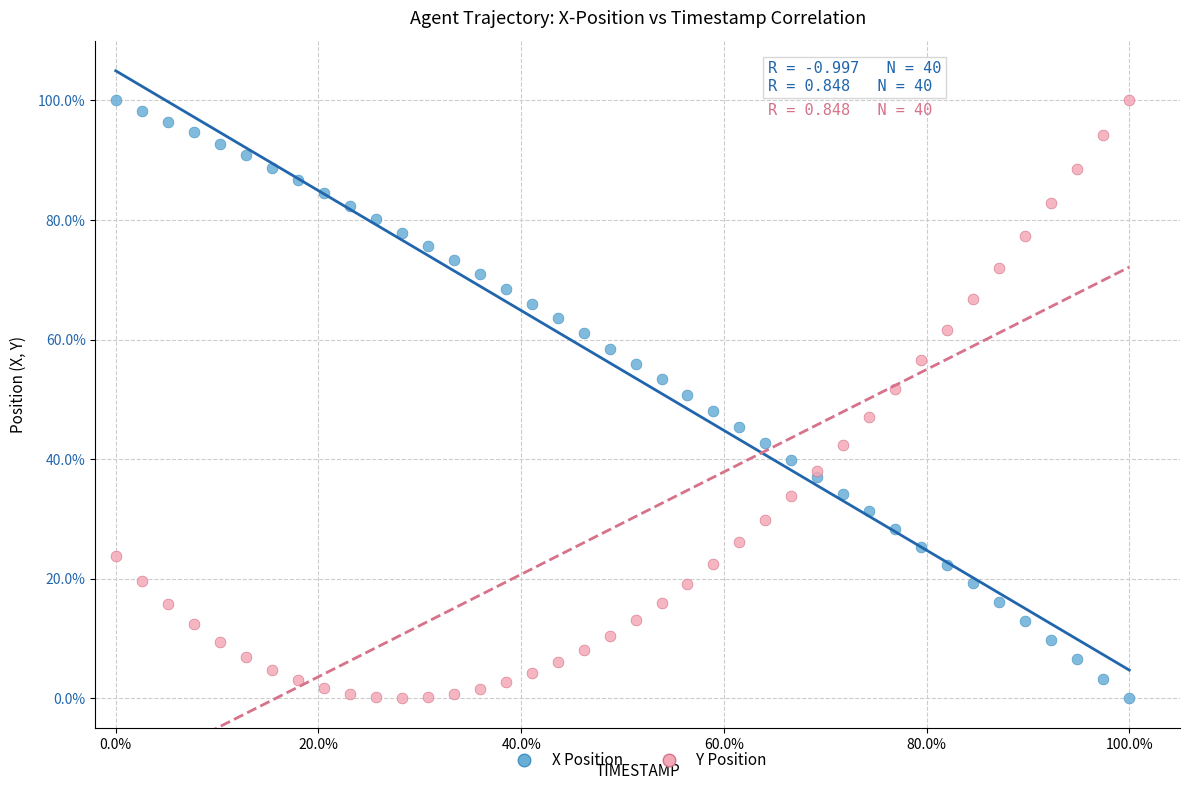

What are all the series names shown in the legend?

X Position, Y Position